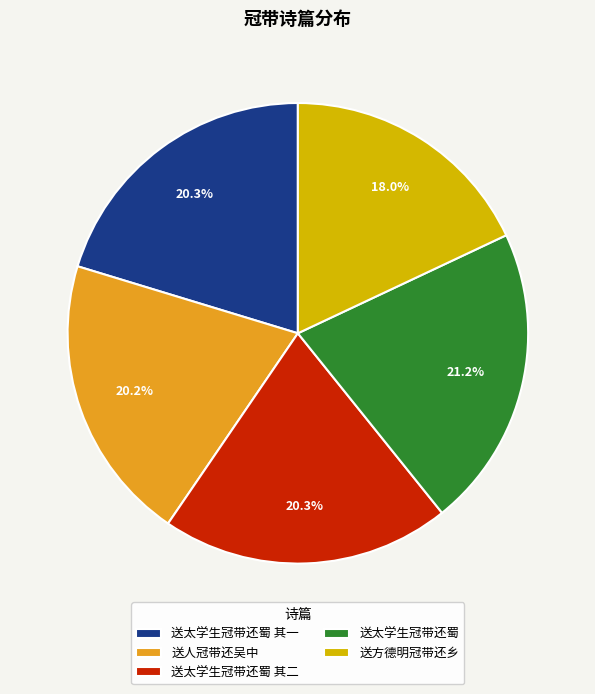

Combined, what portion of the pie is 送太学生冠带还蜀 and 送人冠带还吴中?

41.4%